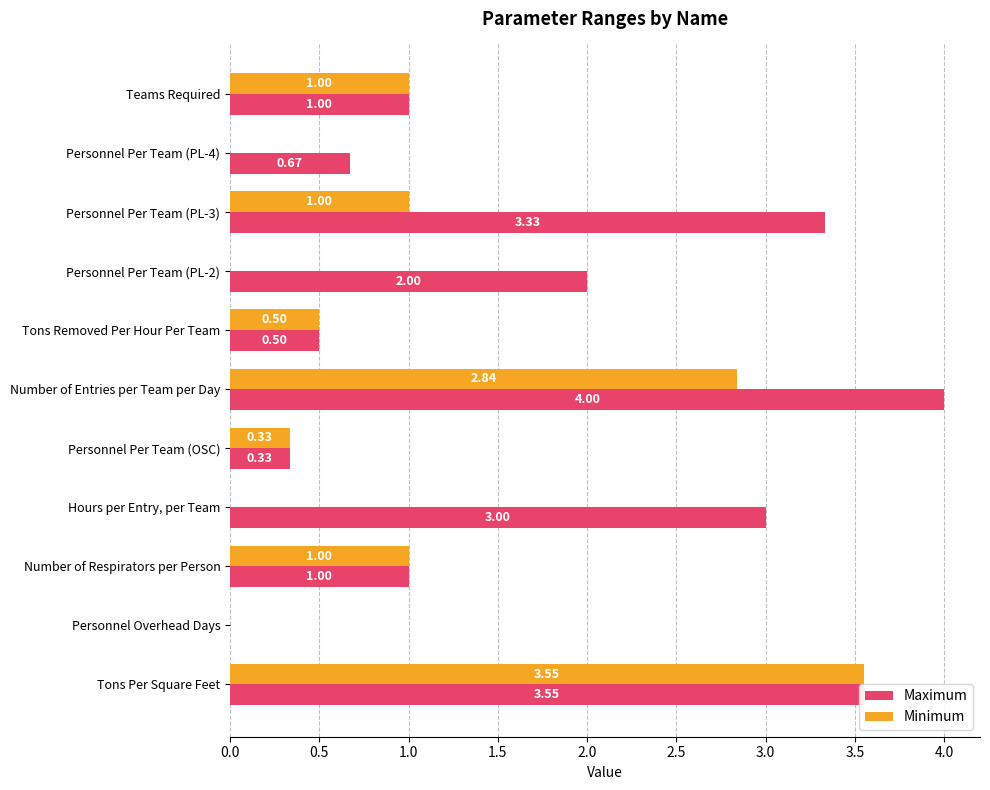

Which category has the highest value in the Maximum series?

Number of Entries per Team per Day